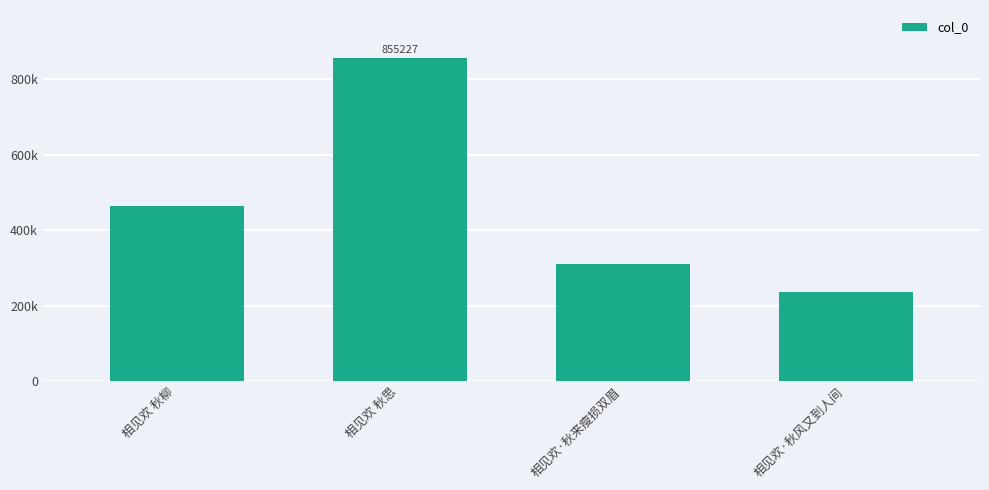

The value at 相见欢·秋风又到人间 is 235742. True or false?

True